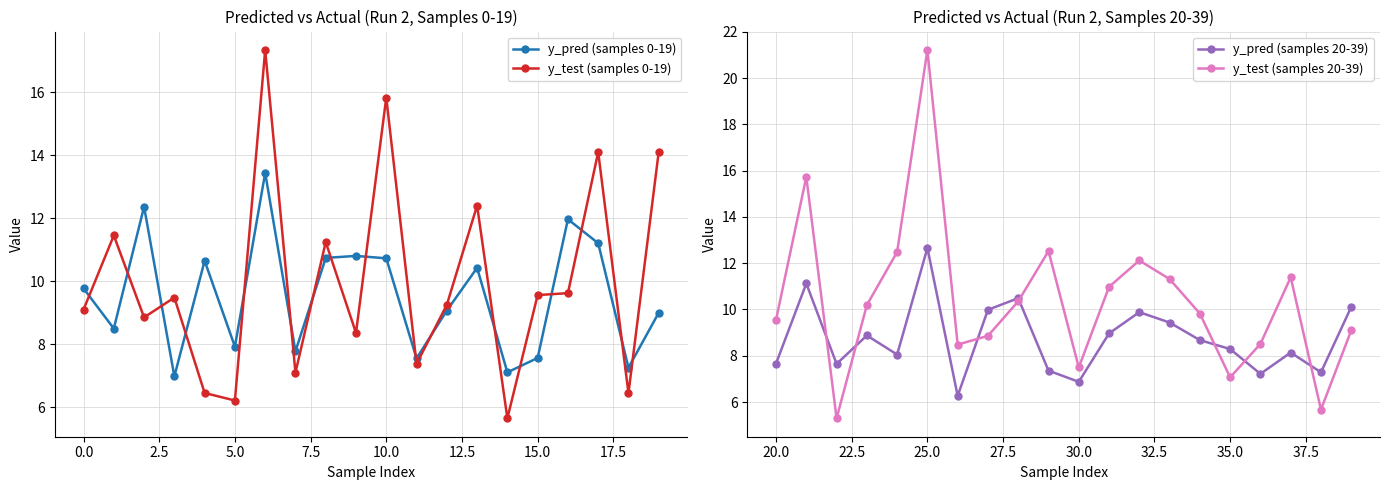

The y_pred (samples 0-19) series shows 10.7 at 10.0. True or false?

True